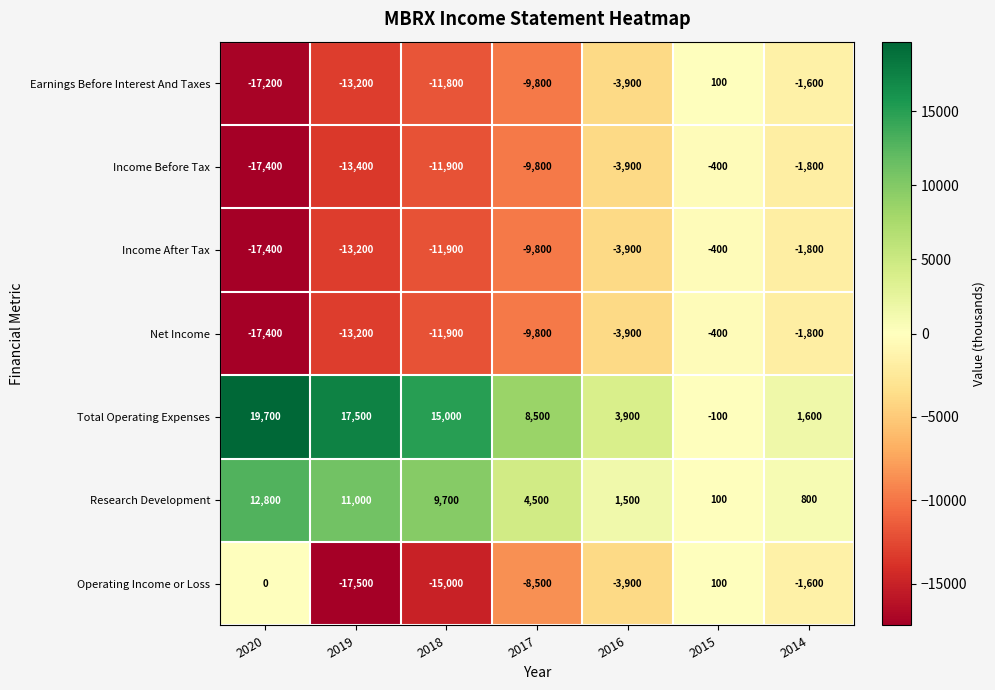

Is it true that Income Before Tax equals -13400 at 2019?

True